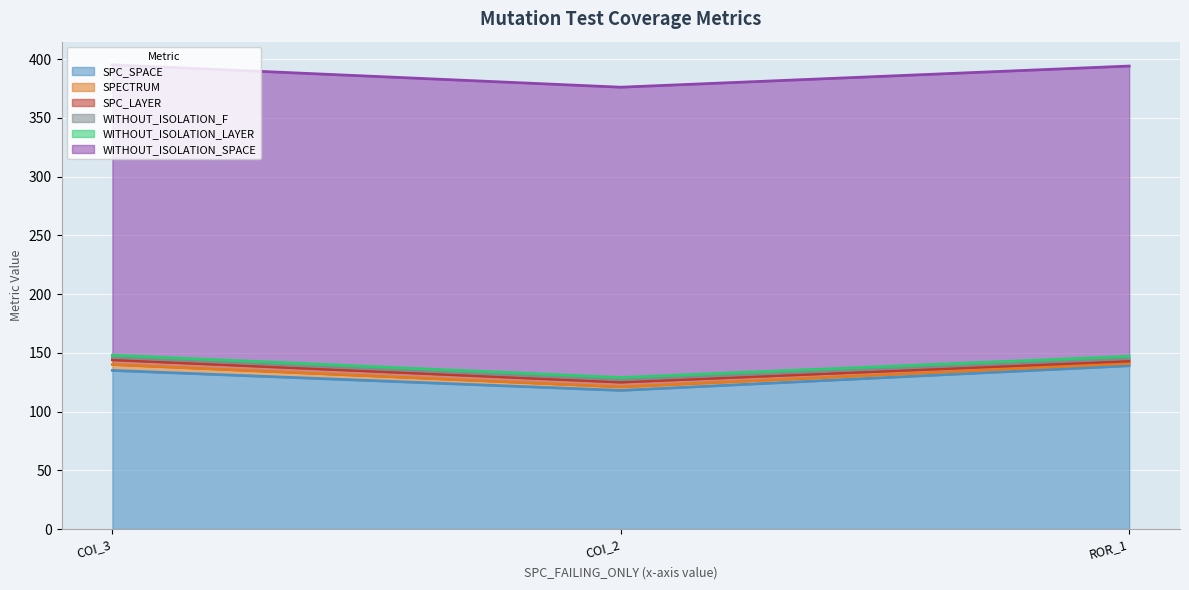

Reading right to left, transcribe all the data shown in this chart.

SPC_SPACE: 139	118	135
SPECTRUM: 2	3	5
SPC_LAYER: 2	4	4
WITHOUT_ISOLATION_F: 2	2	2
WITHOUT_ISOLATION_LAYER: 2	2	2
WITHOUT_ISOLATION_SPACE: 247	247	247